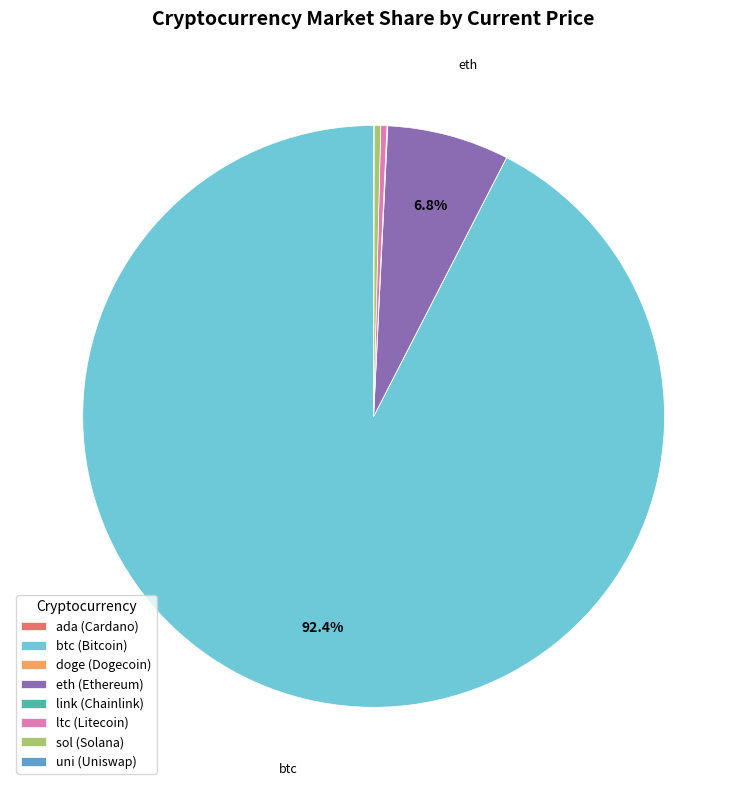

Does any single category account for the majority?

Yes